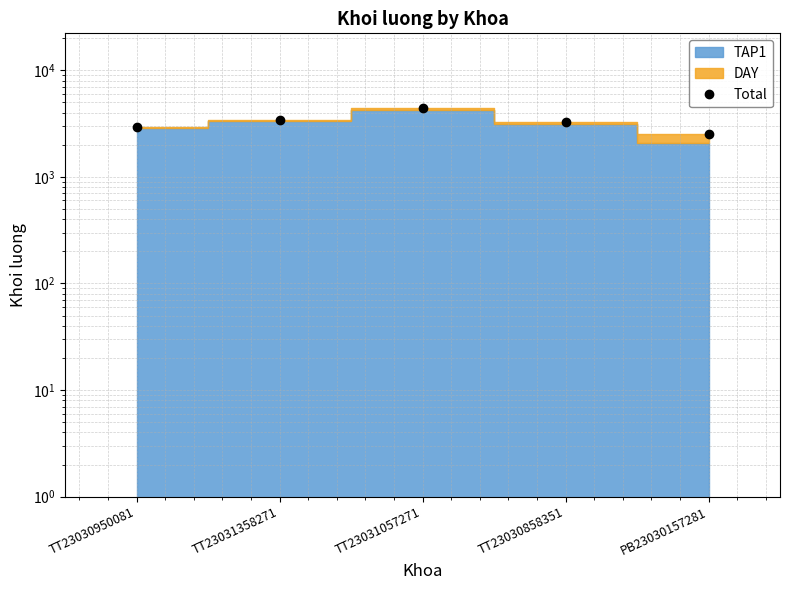

What is the smallest value displayed?

2500